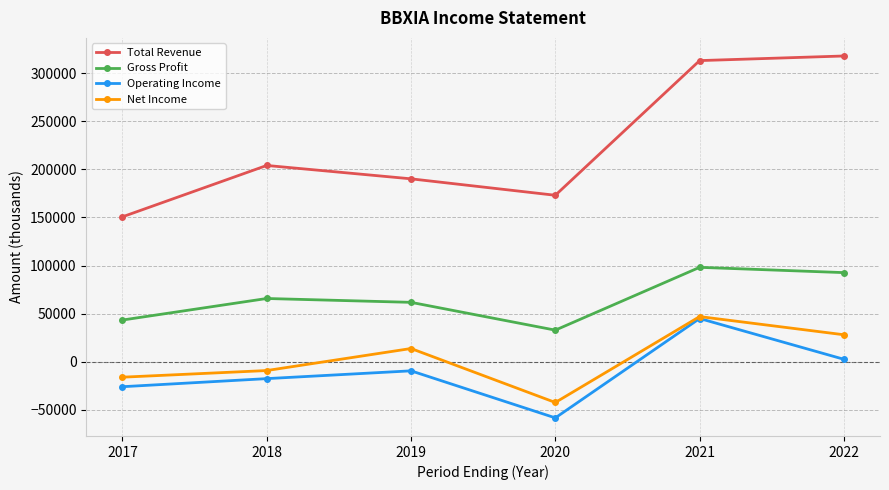

What is the value of the Gross Profit point at the 3rd from the left?

61700